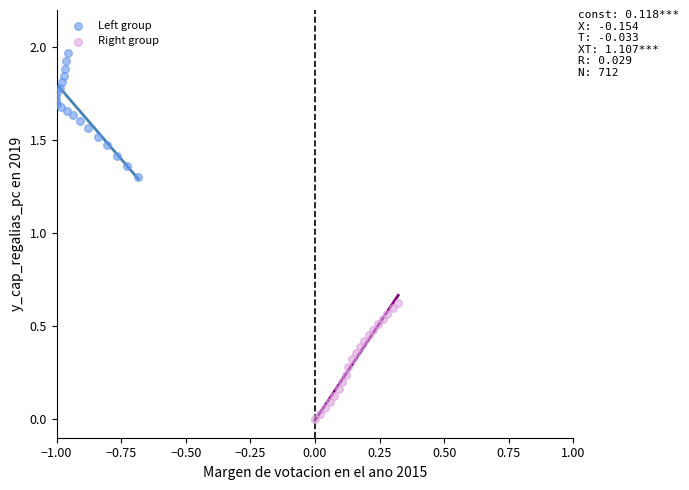

Which series reaches the minimum Y coordinate?

Right group